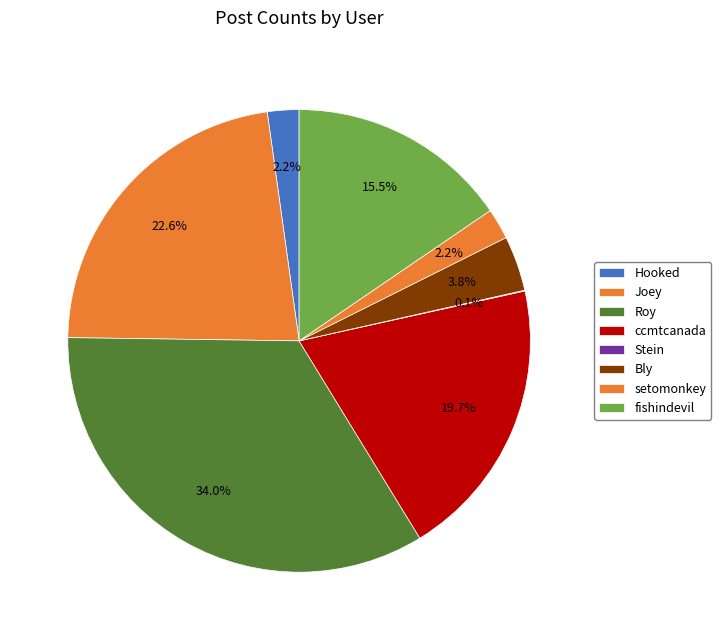

Does fishindevil account for over 50% of the chart?

No